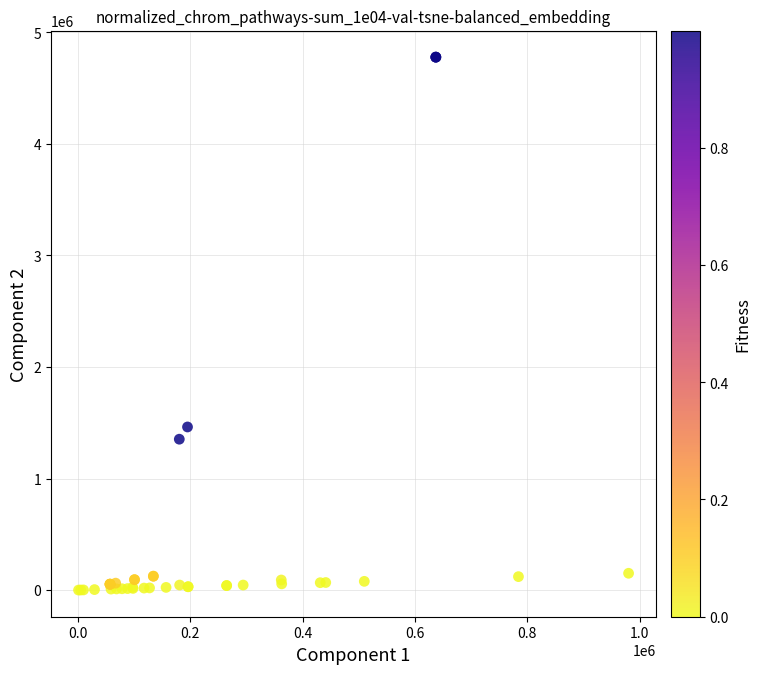

What Y value in the scatter plot is closest to 2388838?

1462322.7